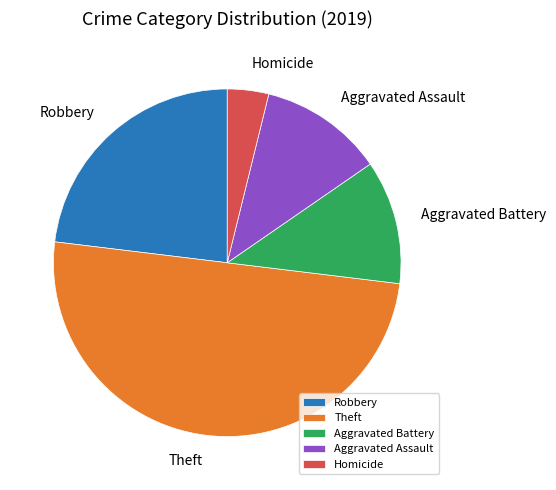

Combined, do Aggravated Assault and Robbery account for over 50%?

No